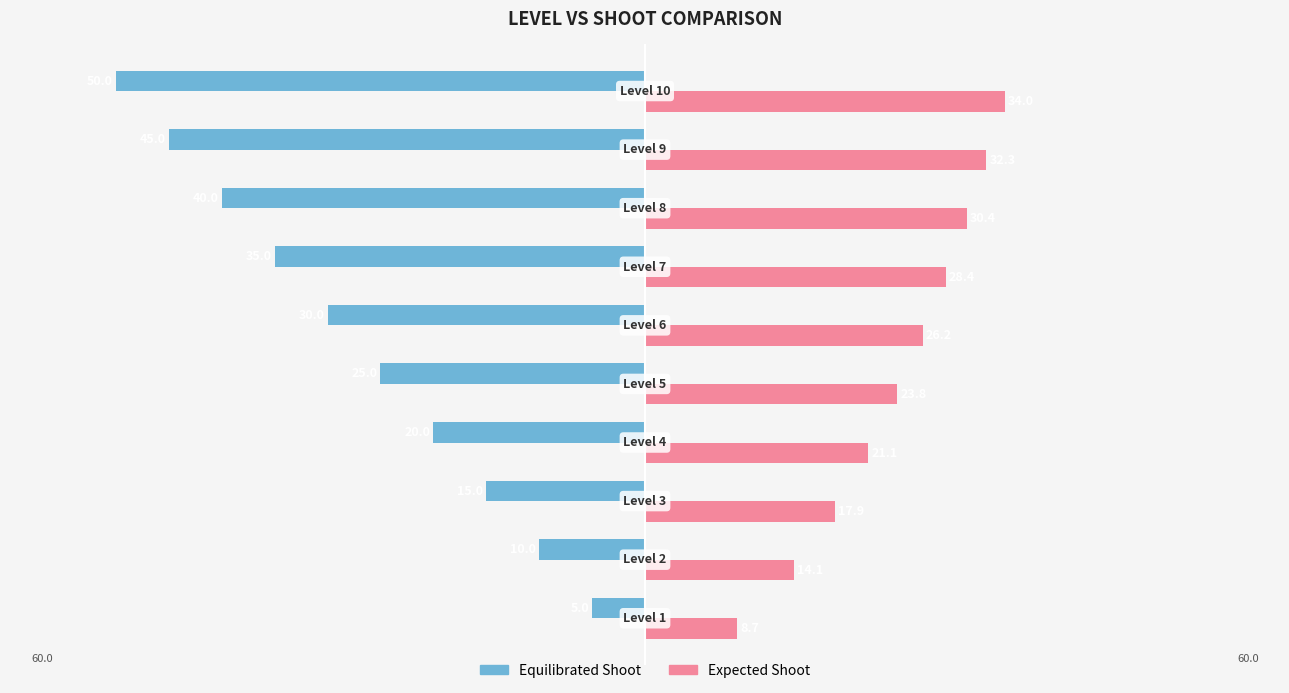

Reading right to left, list all the values displayed in this chart.

Equilibrated Shoot: -50.0	-45.0	-40.0	-35.0	-30.0	-25.0	-20.0	-15.0	-10.0	-5.0
Expected Shoot: 34.0	32.3	30.4	28.4	26.2	23.8	21.1	17.9	14.1	8.7